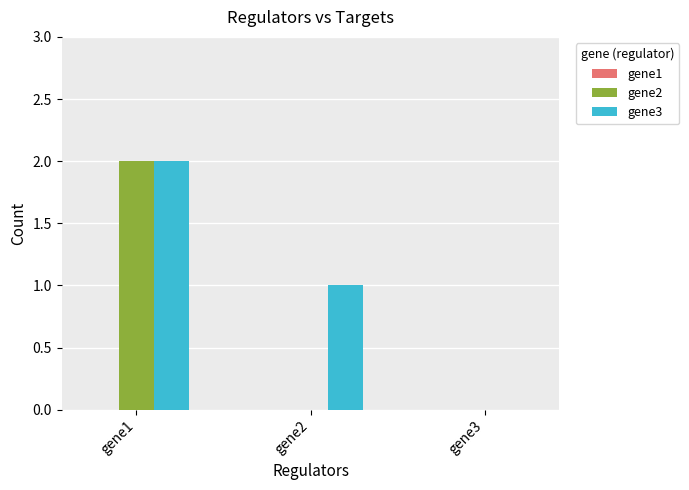

Where is gene3 nearest to the value 1?

gene2